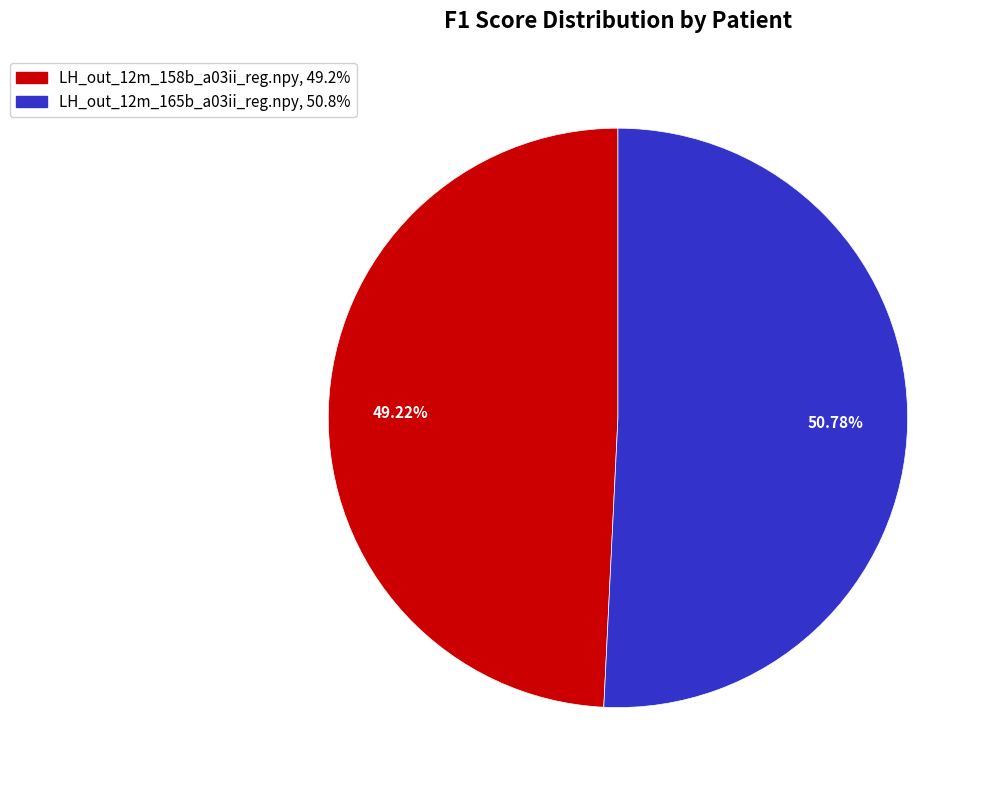

True or false: LH_out_12m_165b_a03ii_reg.npy accounts for 37% of the total.

False